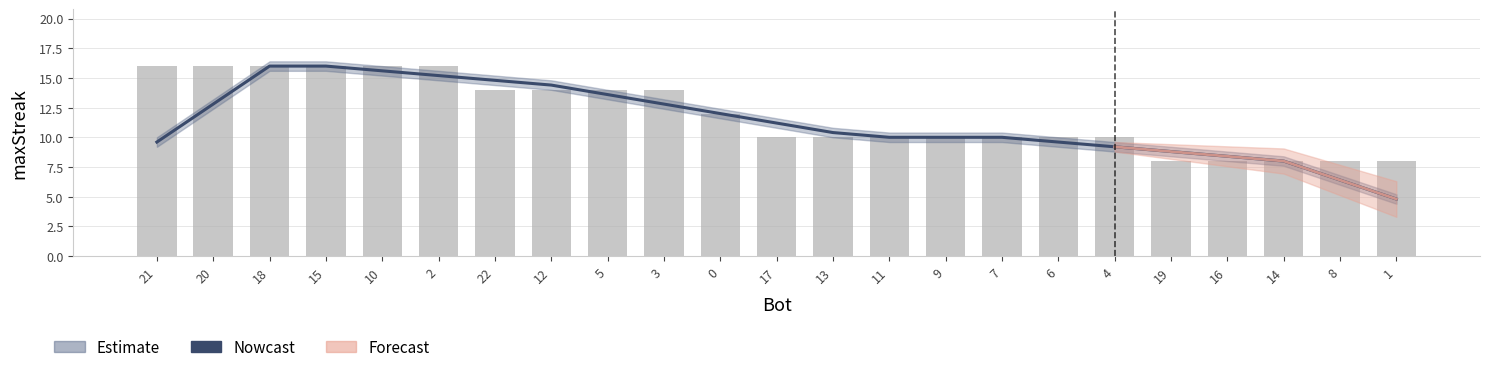

Which label corresponds to the largest value in the chart?

21